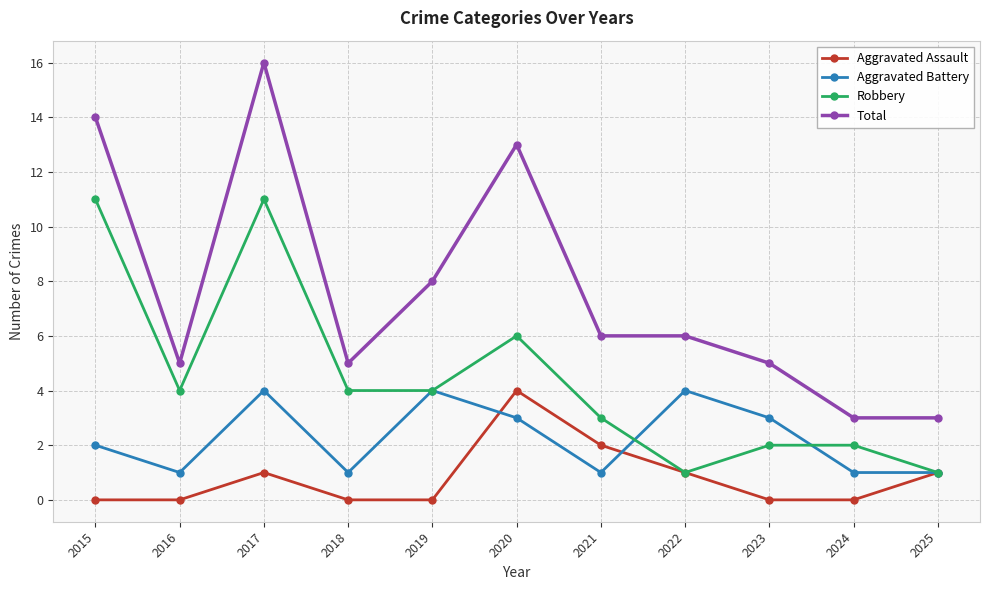

Is it true that Robbery equals 2 at 2024?

True